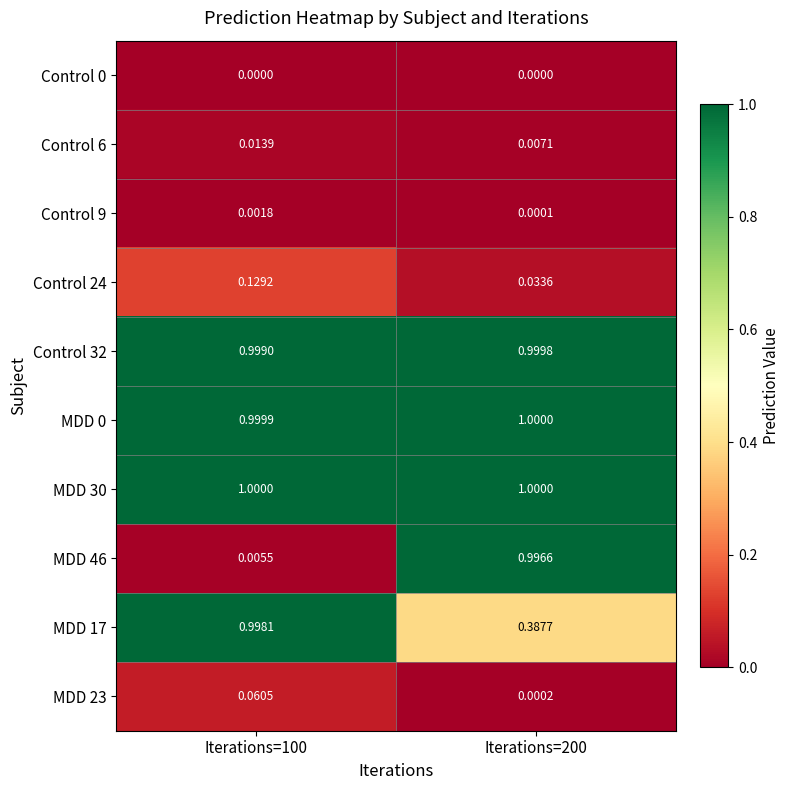

Is the value of MDD 17 at Iterations=100 greater than the value of Control 0 at Iterations=200?

Yes